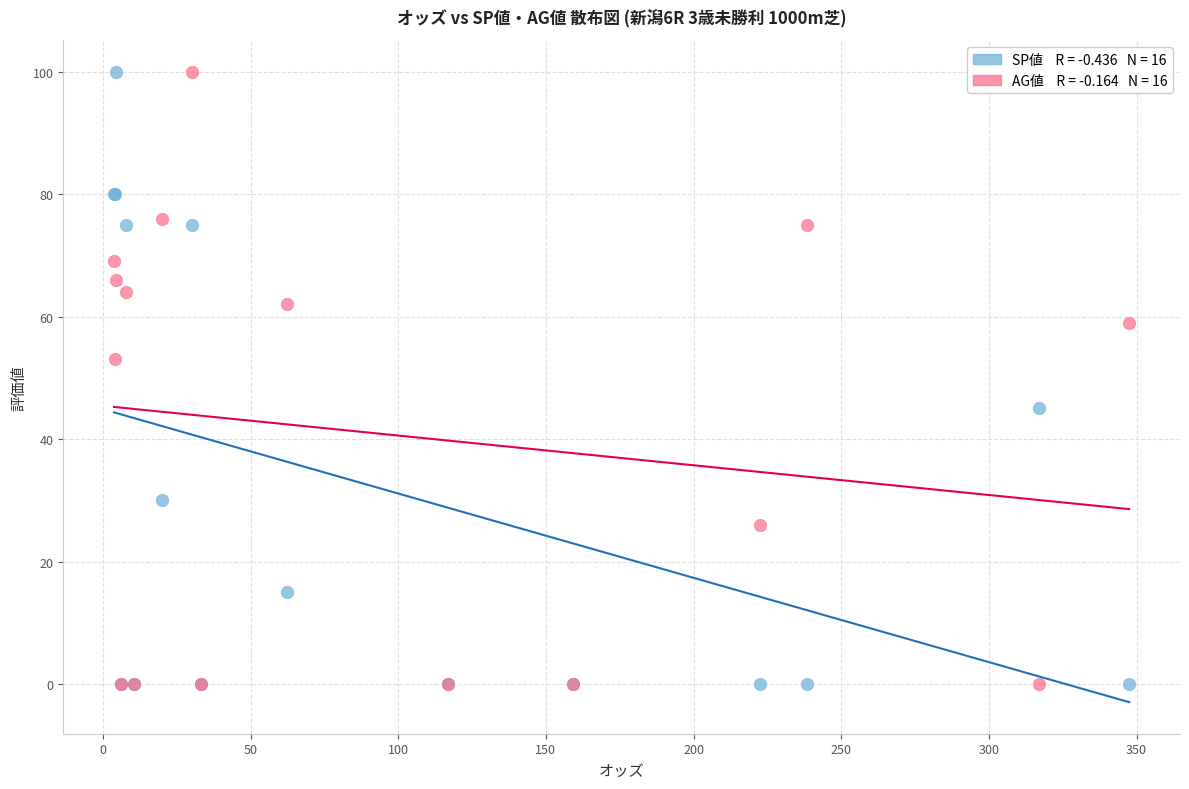

Across all series, what Y value is closest to 50?

53